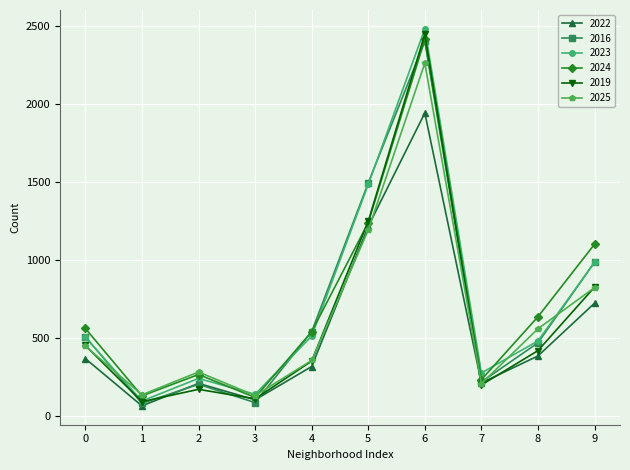

At how many categories does at least one series exceed 755?

3